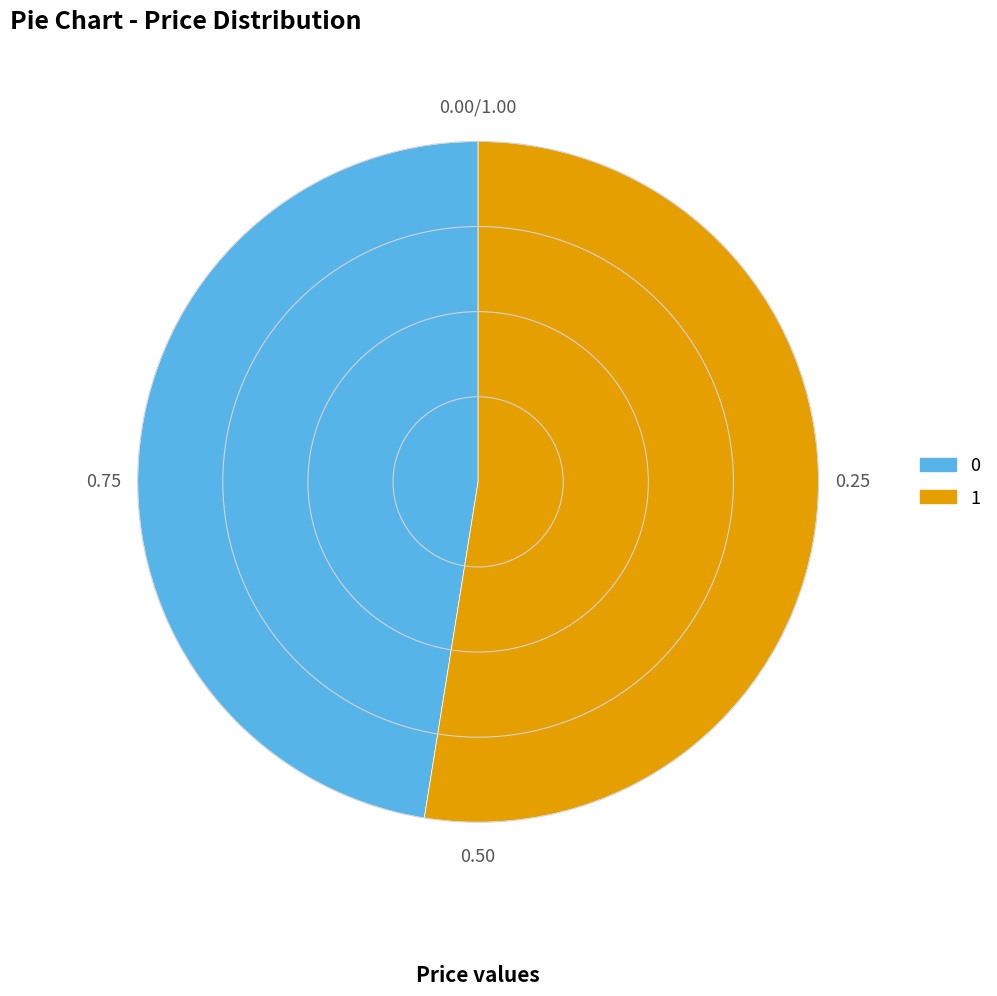

Rank the categories by value from lowest to highest.

0, 1